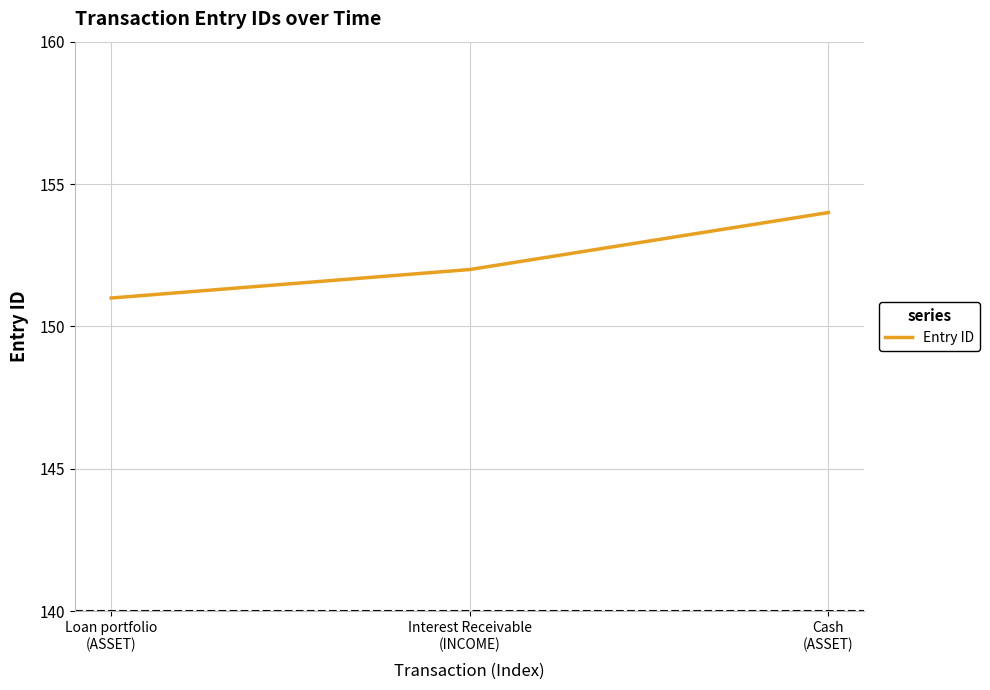

What is the change in value from Loan portfolio
(ASSET) to Interest Receivable
(INCOME)?

+1